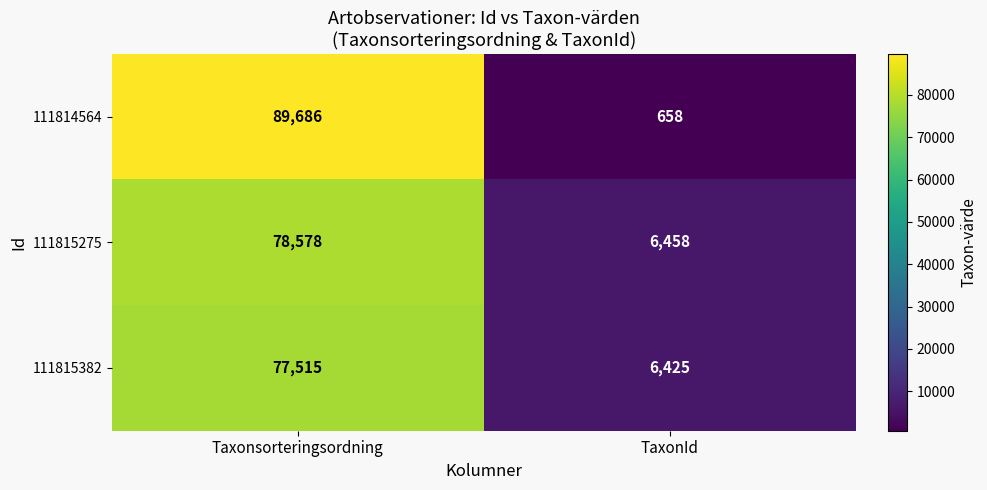

What is the difference between the 111815382 values at TaxonId and Taxonsorteringsordning?

71090